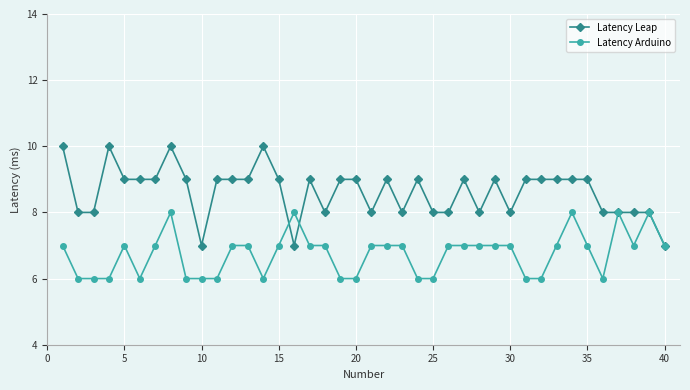

Which series has the largest total across all categories?

Latency Leap